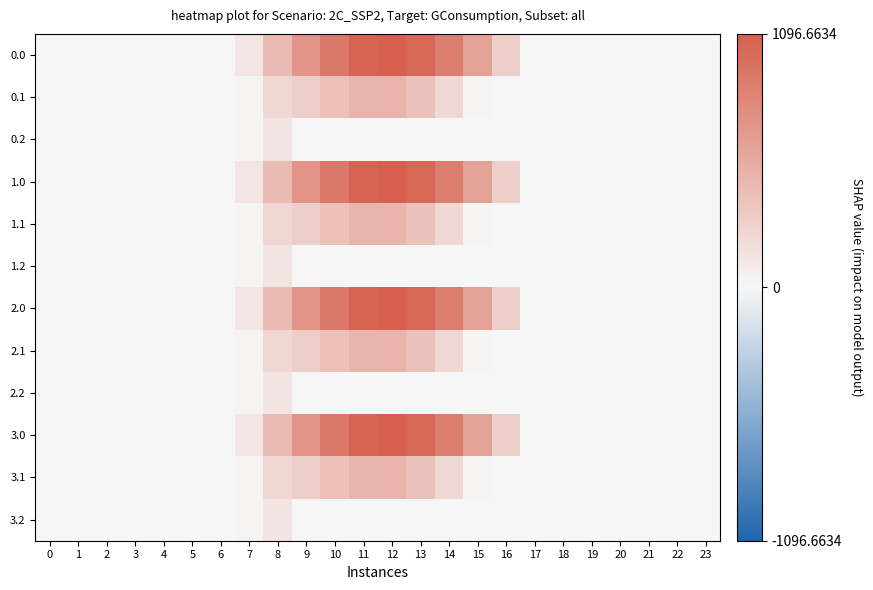

At how many categories does at least one series exceed 779?

5